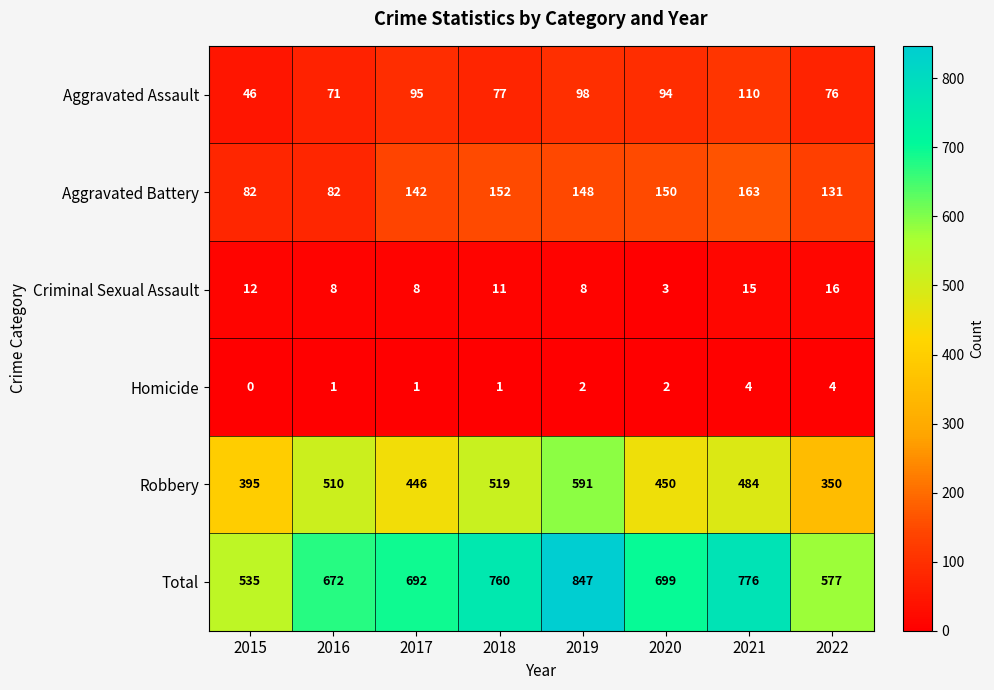

What is the difference between the maximum and minimum values in the Aggravated Battery series?

81